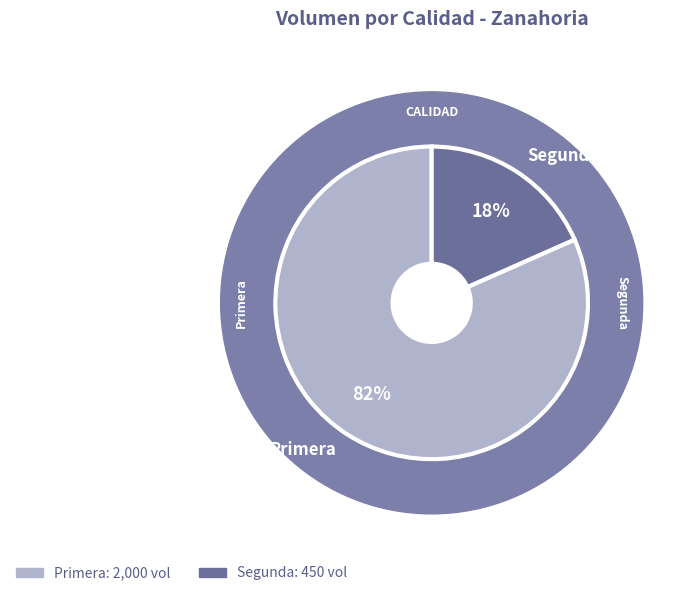

To the nearest percent, what is the difference between the largest and smallest slice percentages?

63%